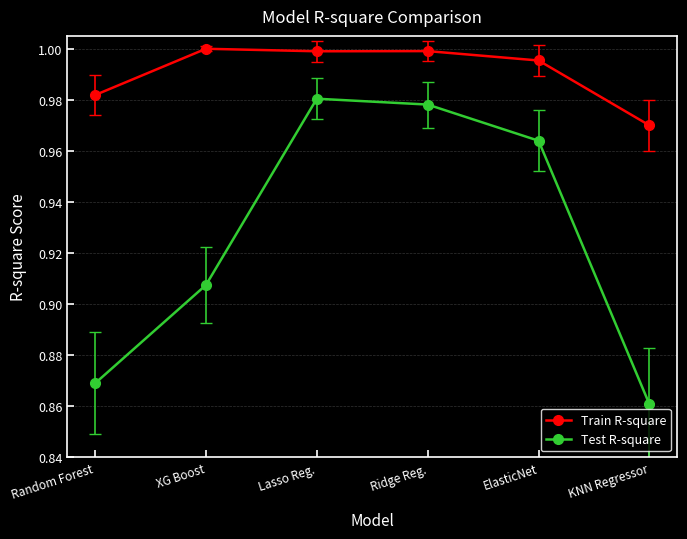

Which category has the lowest value in the Train R-square series?

KNN Regressor